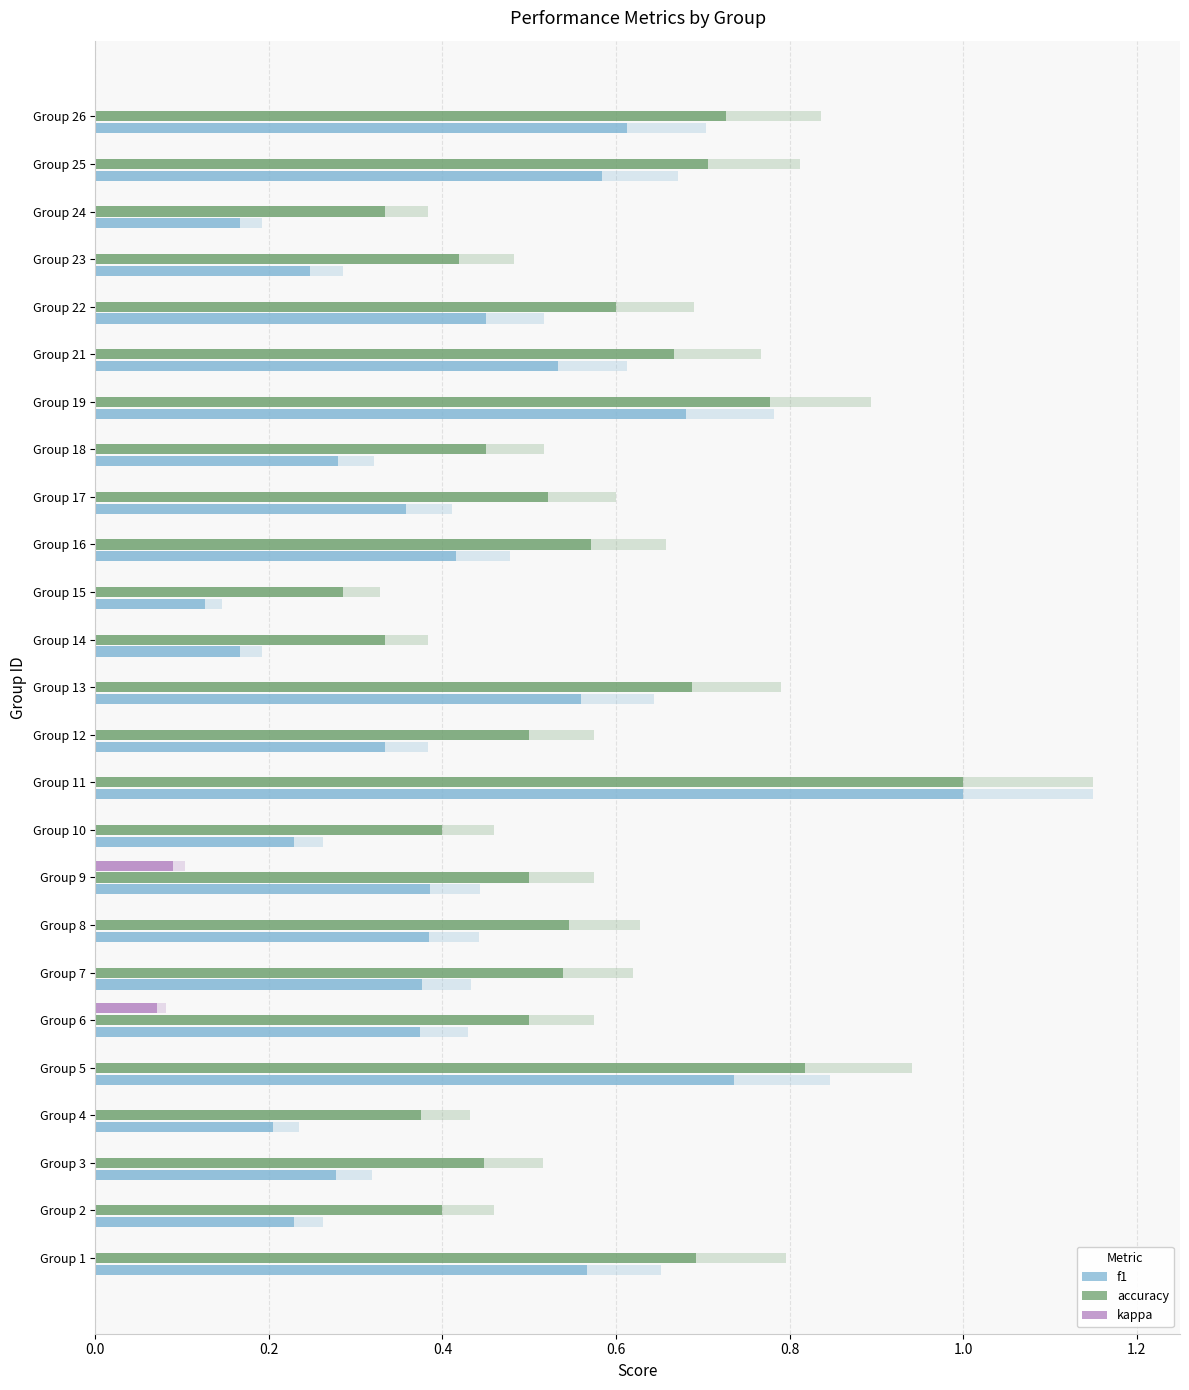

What is the difference between the maximum and minimum values in the f1 series?

0.9